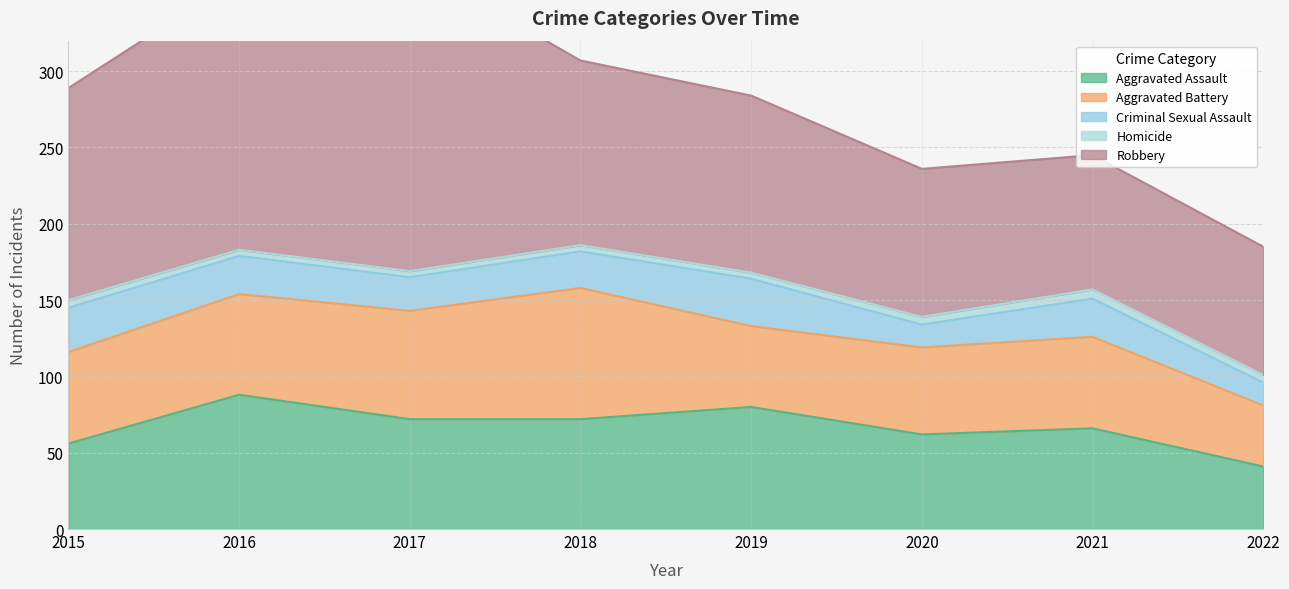

True or false: Homicide and Criminal Sexual Assault intersect in this chart.

False